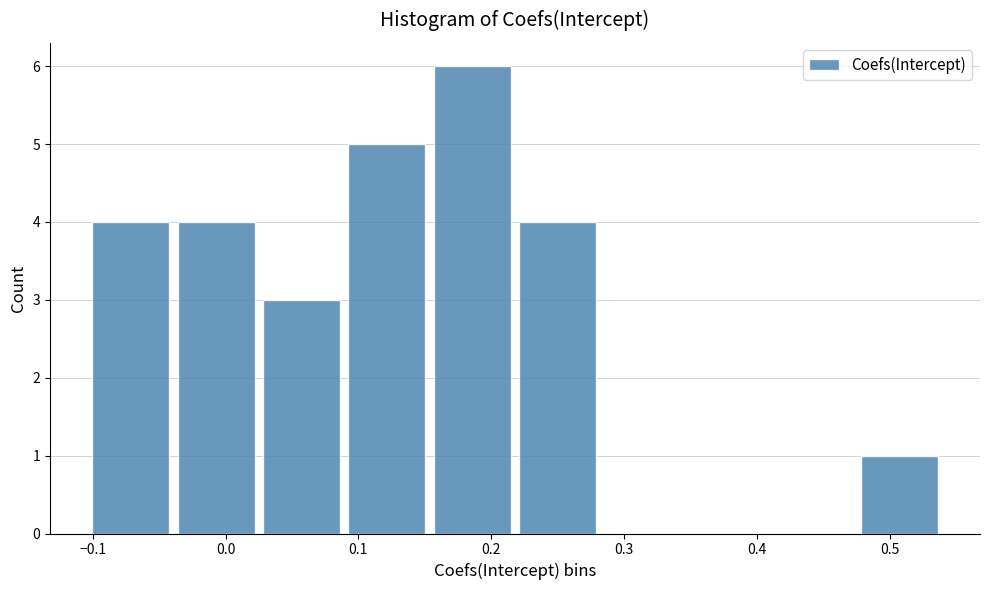

Which range on the x-axis has the tallest bar?

0.15 to 0.22